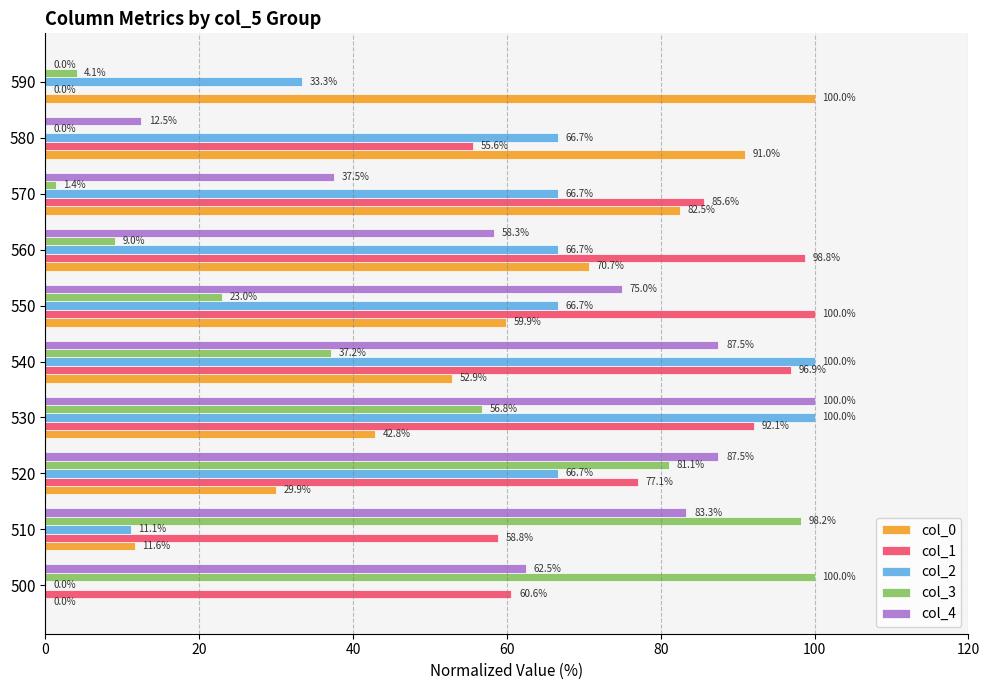

What is the maximum value shown in the chart?

100.0